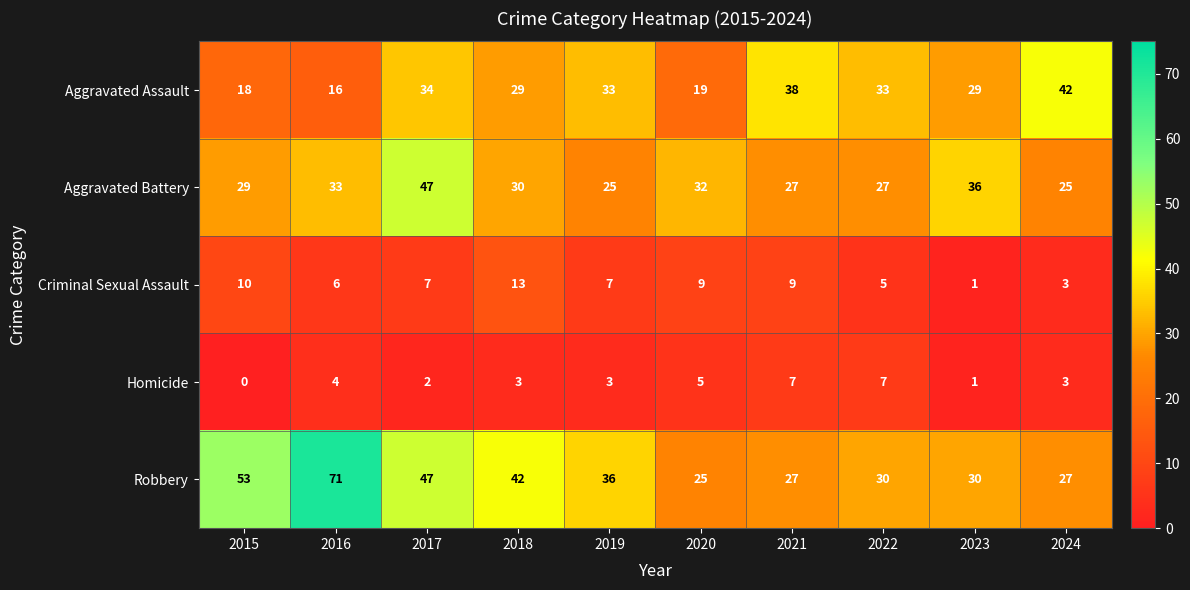

What value does the Homicide series have at 2022?

7